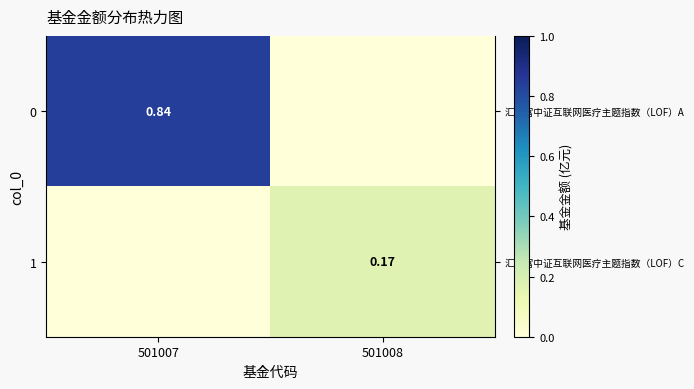

Reading right to left, extract all data points from this chart.

row_0: 0.0	0.8
row_1: 0.2	0.0